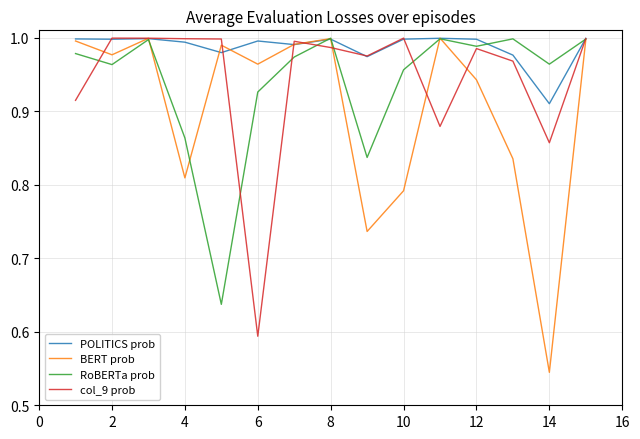

Which series has the largest total across all categories?

POLITICS prob